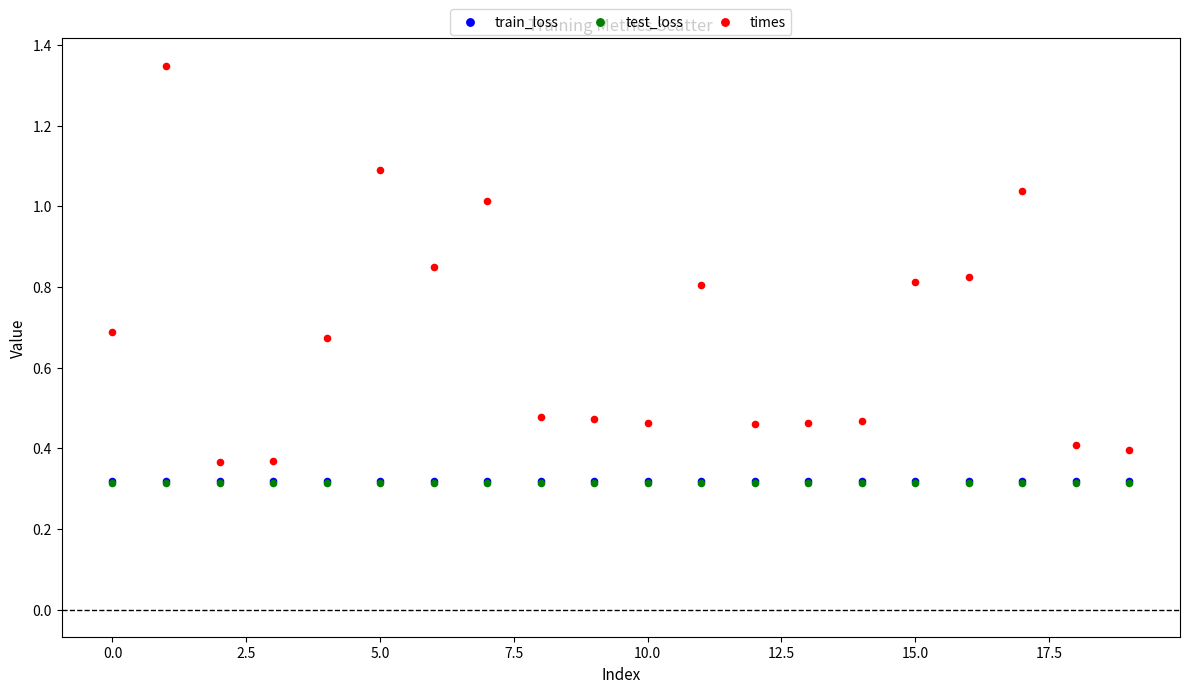

Which series has the widest spread of Y values?

times